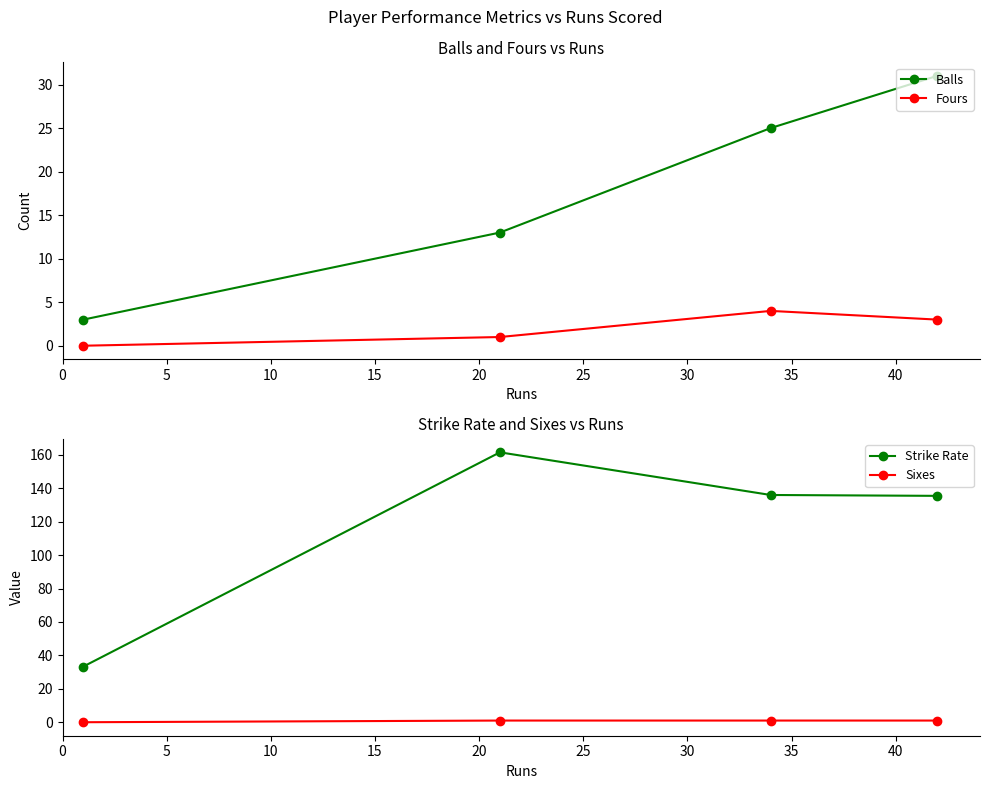

Reading left to right, what are all the values shown in this chart?

Balls: 3.0	13.0	25.0	31.0
Fours: 0.0	1.0	4.0	3.0
Strike Rate: 33.3	161.5	136.0	135.5
Sixes: 0.0	1.0	1.0	1.0